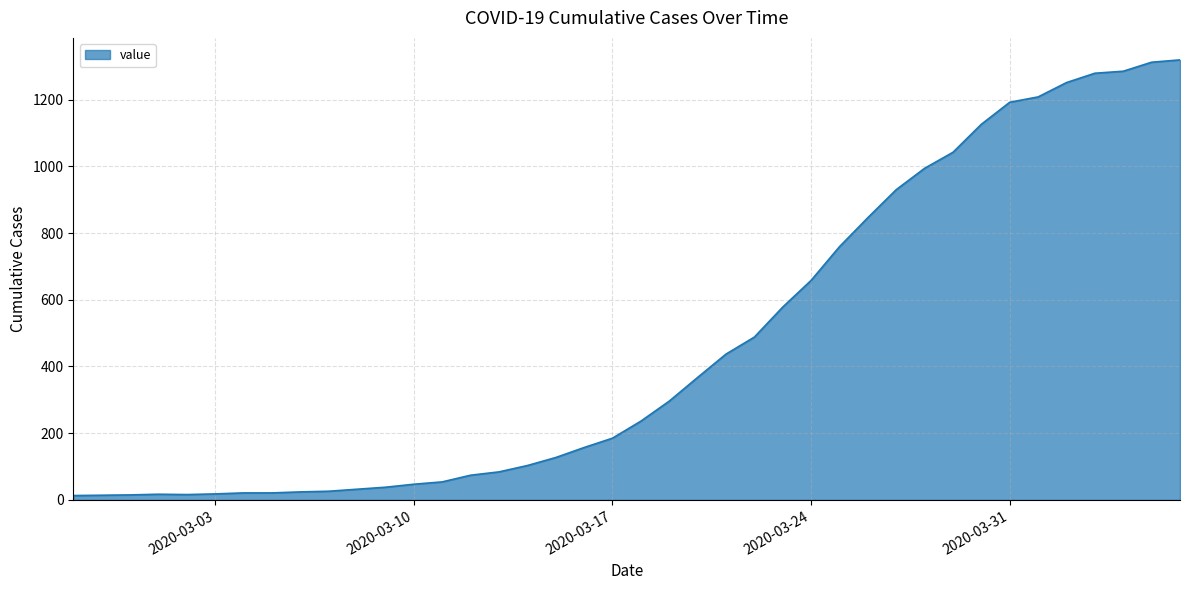

What is the difference between the maximum and minimum values?

1306